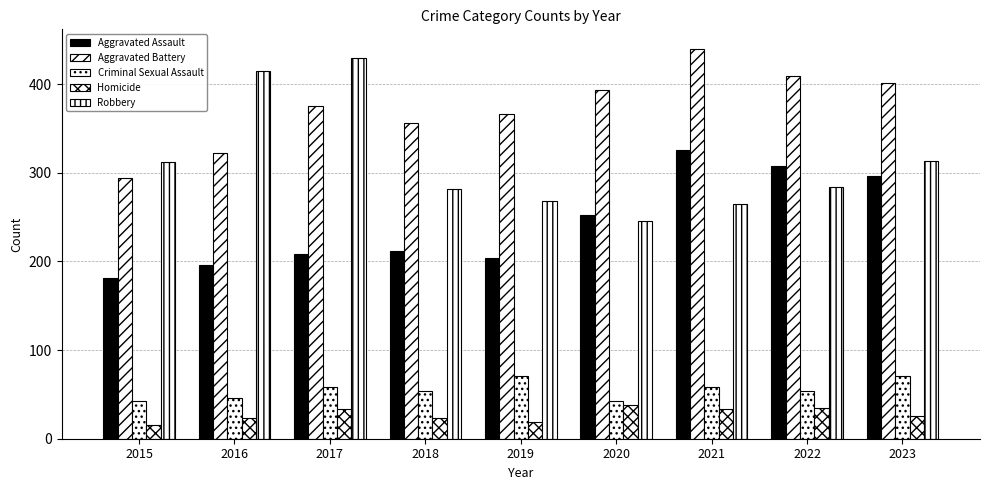

Rank the series at 2018 from highest to lowest value.

Aggravated Battery, Robbery, Aggravated Assault, Criminal Sexual Assault, Homicide